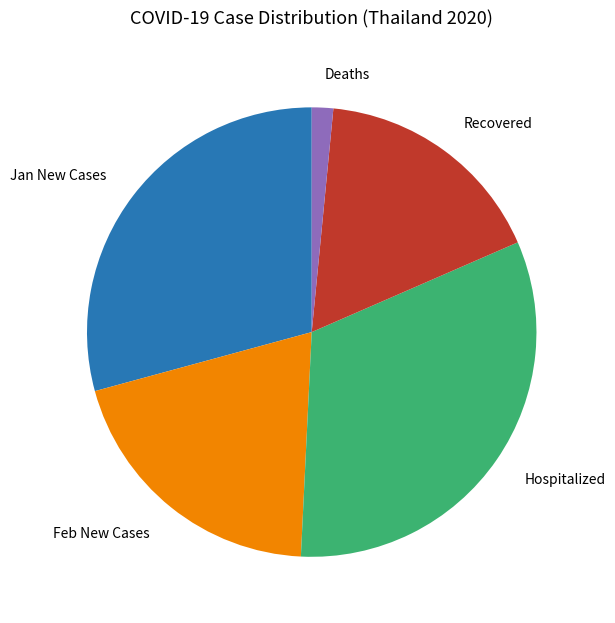

Rank the categories by value from lowest to highest.

Deaths, Recovered, Feb New Cases, Jan New Cases, Hospitalized